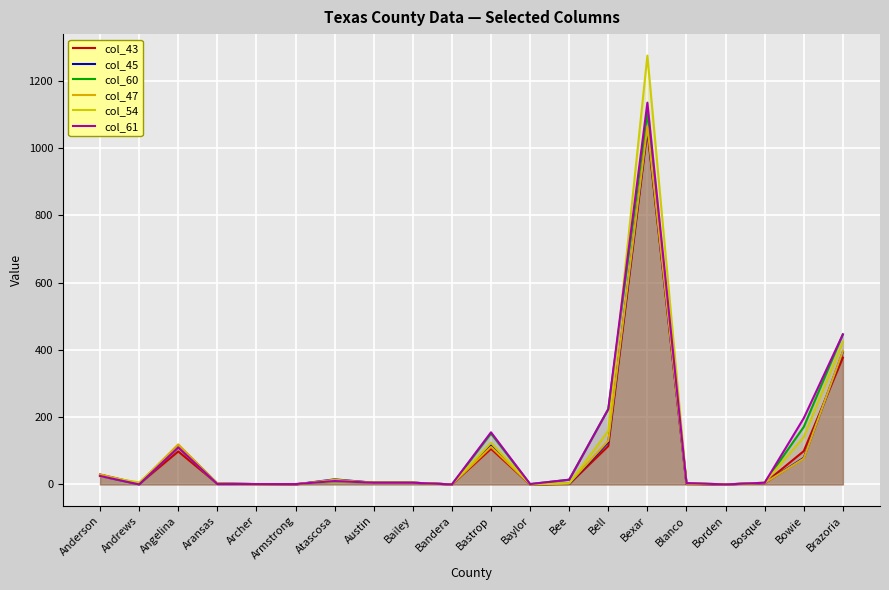

At which label does col_45 first exceed 5?

Anderson